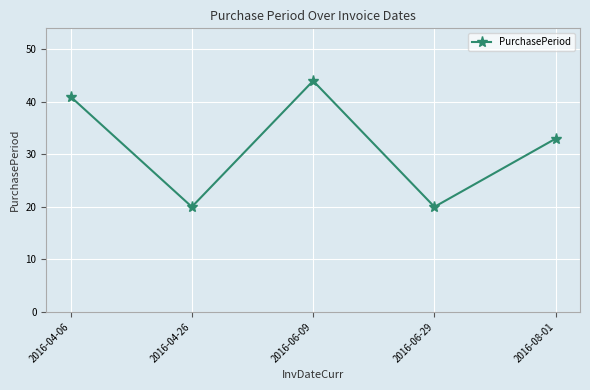

Is it true that the value at 2016-04-06 is 72?

False